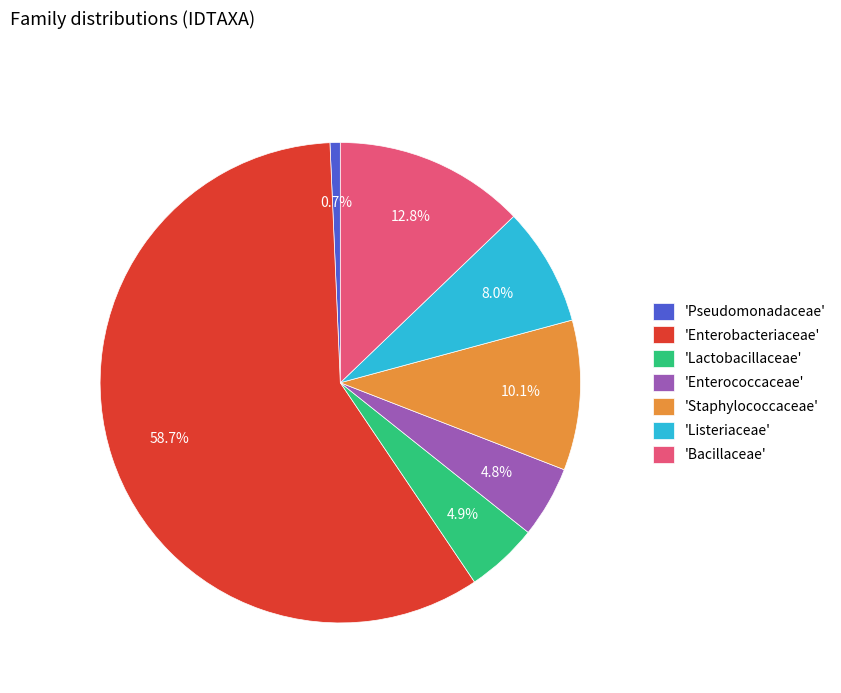

Approximately how many times larger is the value at 'Enterobacteriaceae' compared to 'Bacillaceae'?

4.6